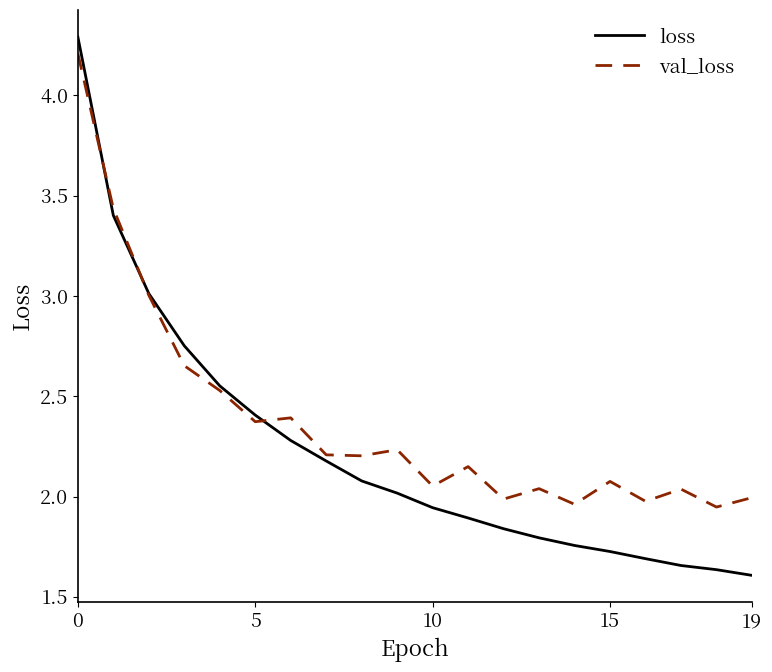

List the series in order of their overall mean, highest first.

val_loss, loss